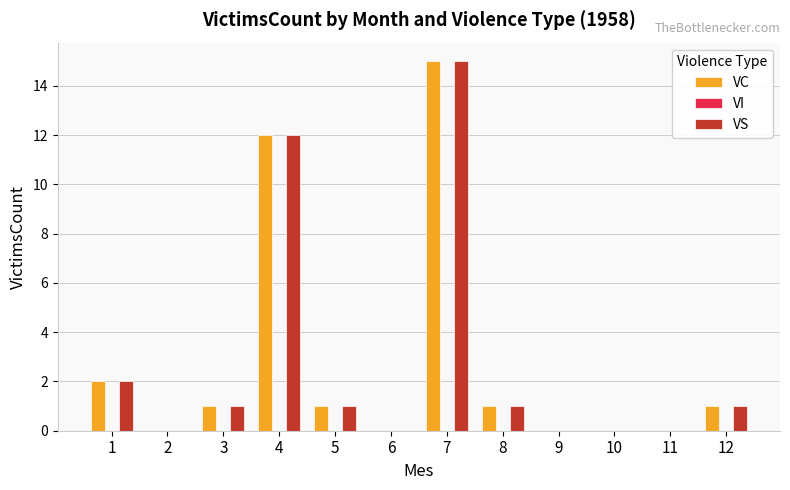

What is the difference between the VS values at 7 and 2?

15